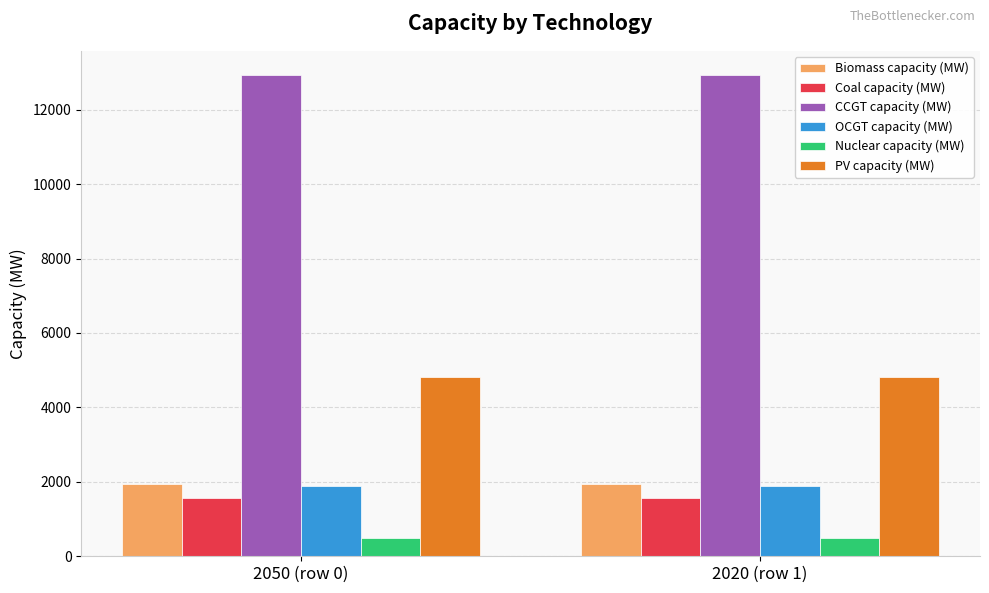

Are the bars grouped side by side (vs. stacked)?

Yes